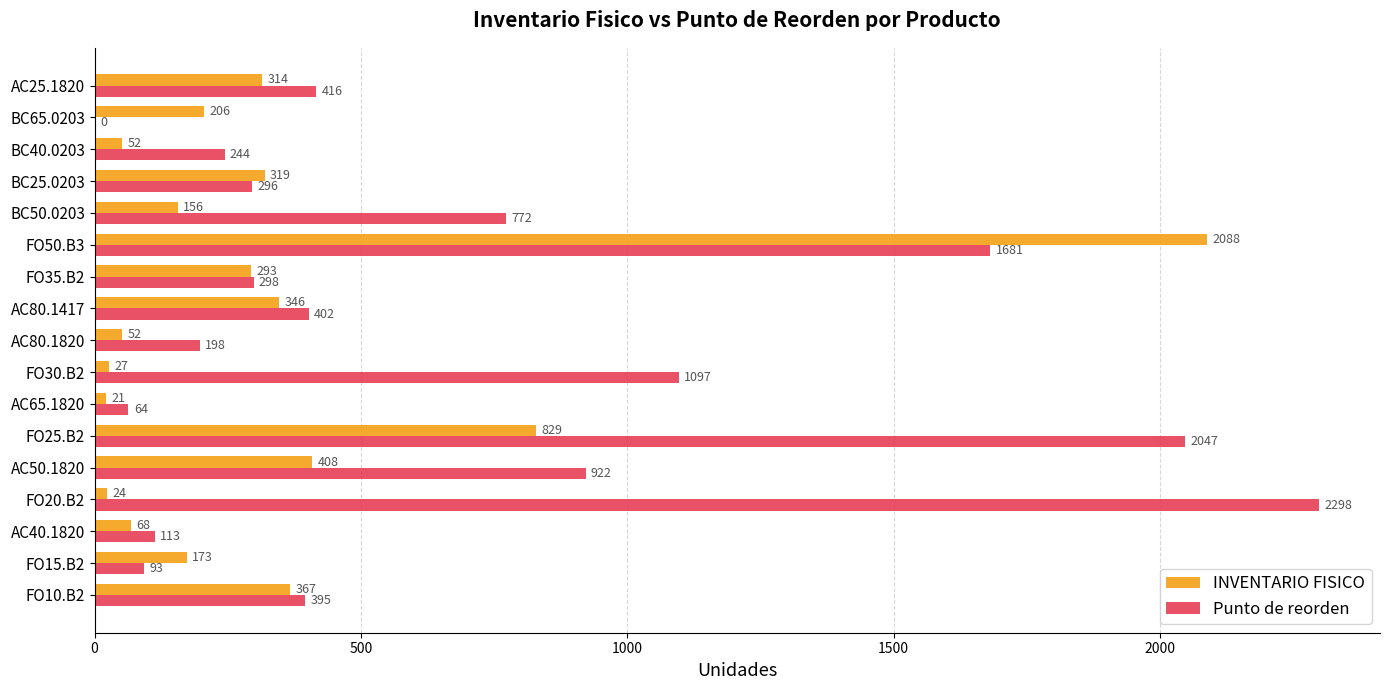

Which series changed the most between AC40.1820 and FO35.B2?

INVENTARIO FISICO